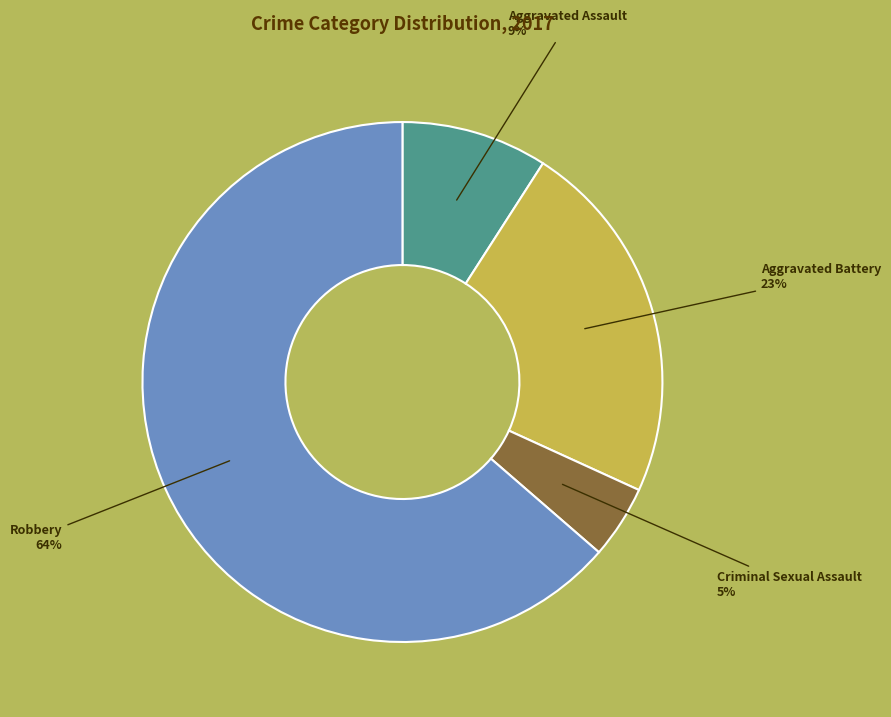

To the nearest percent, what percentage of the pie is Criminal Sexual Assault?

5%